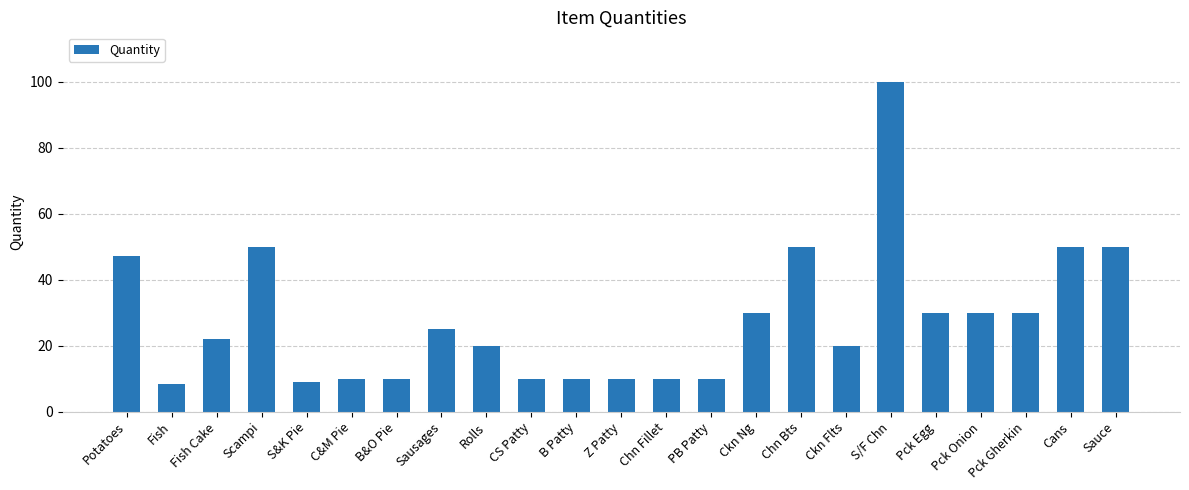

What is the value of the 3rd bar from the left?

22.0